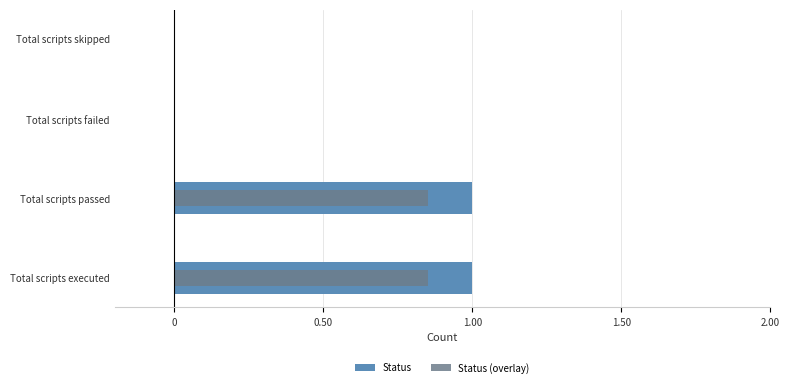

Between Total scripts executed and Total scripts failed, which series saw the biggest shift?

Status